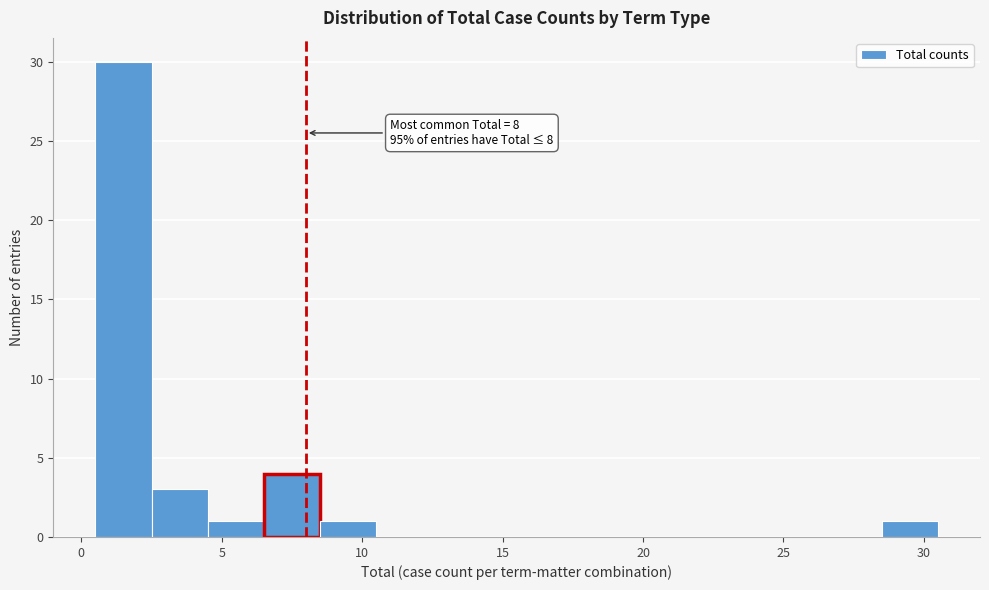

Which range on the x-axis has the tallest bar?

0.5 to 2.5